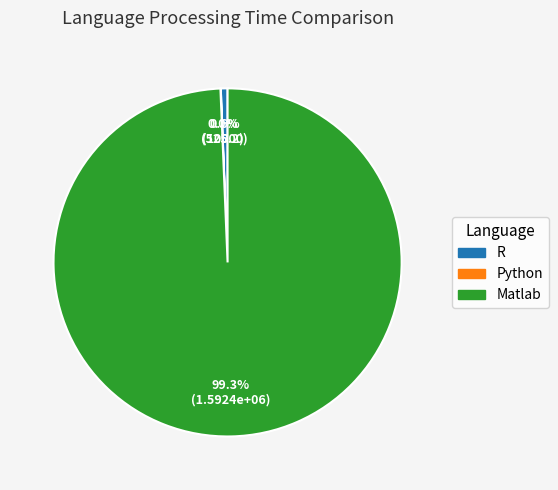

Which category has the biggest portion of the pie?

Matlab